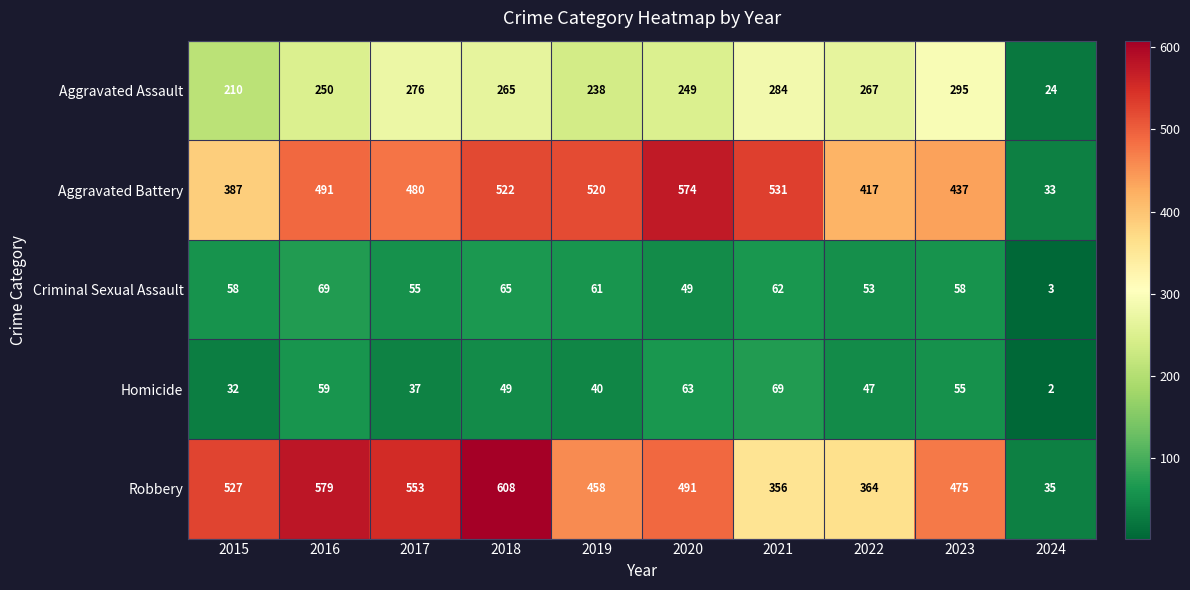

What is the maximum value shown in the chart?

608